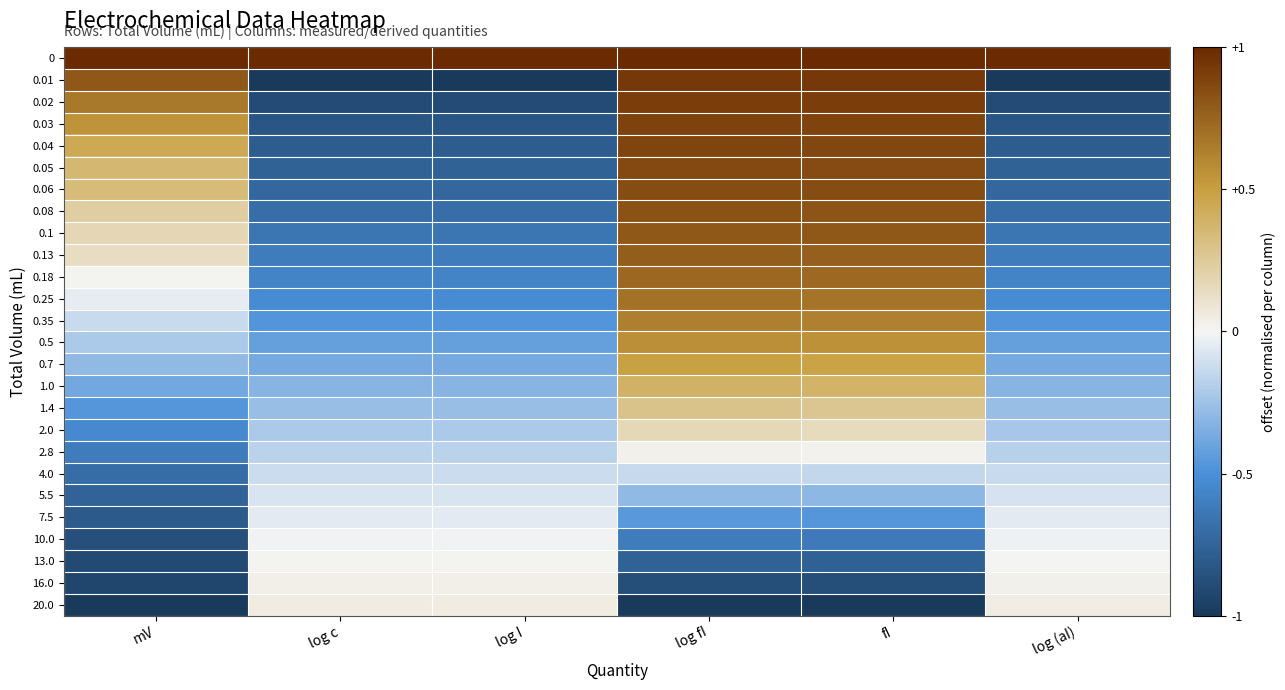

List the series in order of their peak value, highest first.

0, 0.01, 0.02, 0.03, 0.04, 0.05, 0.06, 0.08, 0.1, 0.13, 0.18, 0.25, 0.35, 0.5, 0.7, 1.0, 1.4, 2.0, 20.0, 16.0, 2.8, 13.0, 10.0, 7.5, 5.5, 4.0